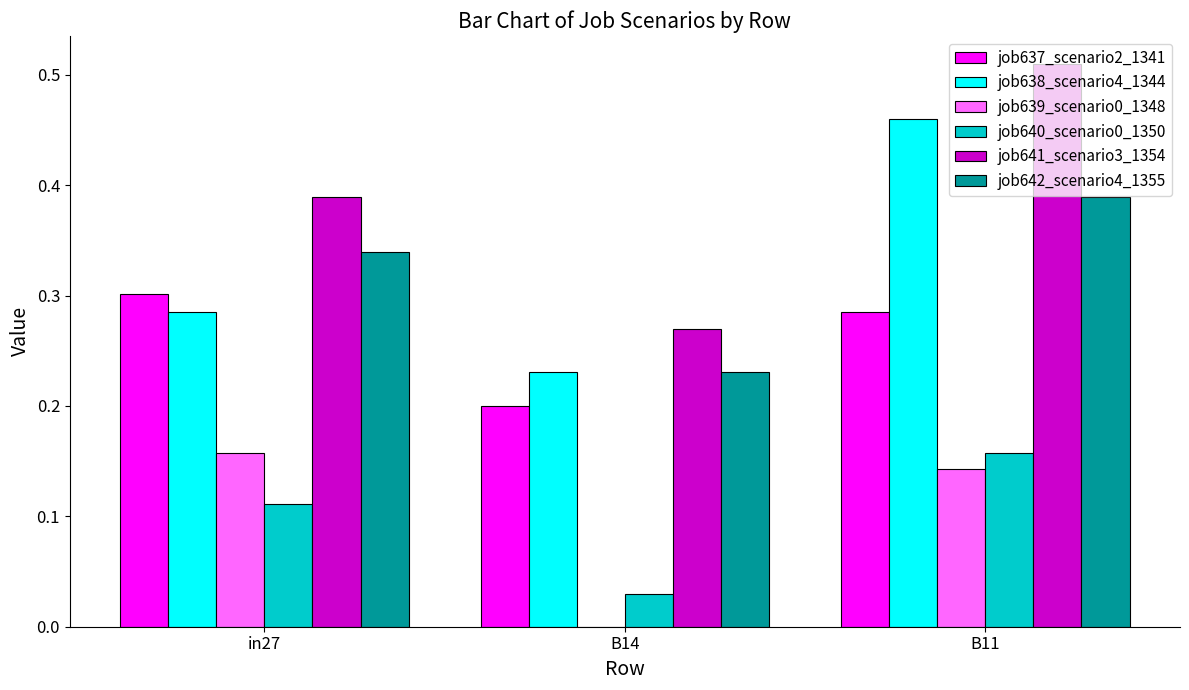

What is the sum of all job642_scenario4_1355 values?

1.0